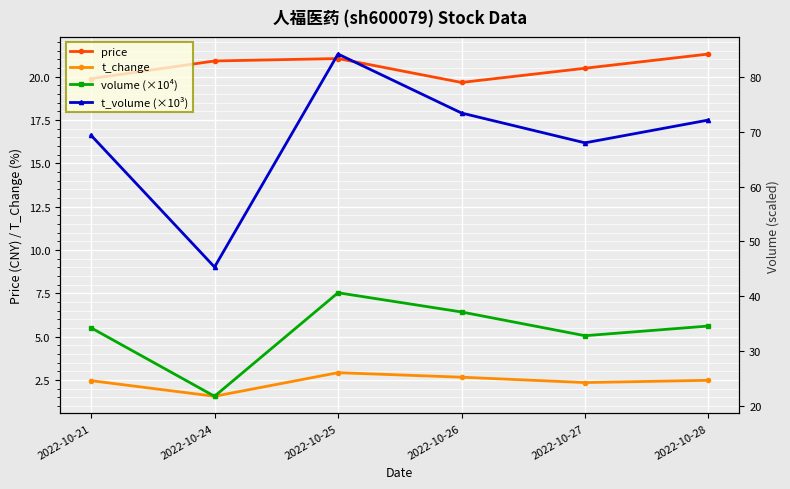

Reading right to left, what are all the values shown in this chart?

price: 2022-10-28=21.3	2022-10-27=20.5	2022-10-26=19.7	2022-10-25=21.0	2022-10-24=20.9	2022-10-21=19.9
t_change: 2022-10-28=2.5	2022-10-27=2.4	2022-10-26=2.7	2022-10-25=2.9	2022-10-24=1.6	2022-10-21=2.5
volume (×10⁴): 2022-10-28=34.6	2022-10-27=32.8	2022-10-26=37.1	2022-10-25=40.7	2022-10-24=21.8	2022-10-21=34.3
t_volume (×10³): 2022-10-28=72.1	2022-10-27=68.0	2022-10-26=73.4	2022-10-25=84.2	2022-10-24=45.3	2022-10-21=69.4